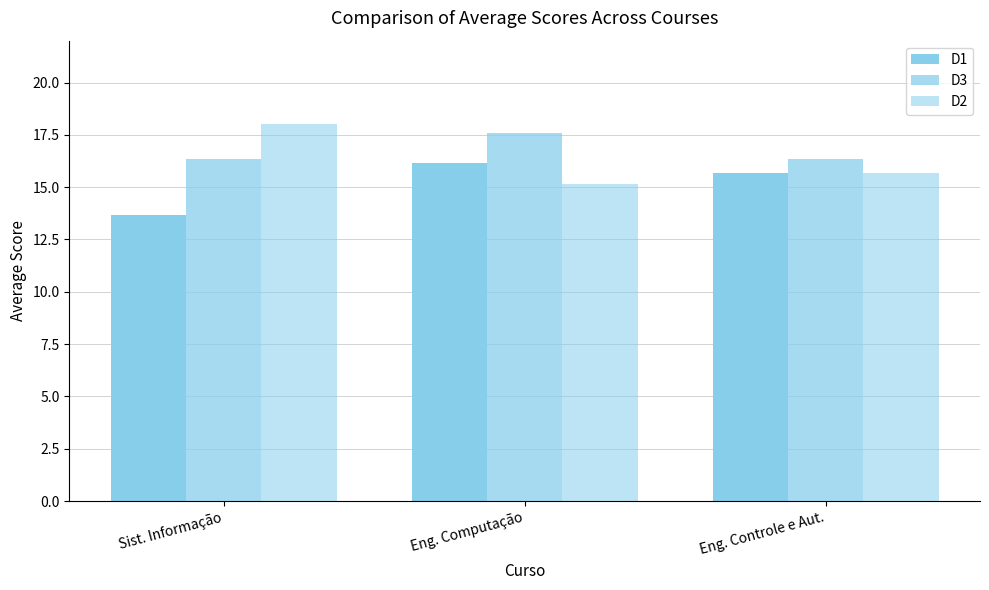

How many distinct data groups are displayed?

3